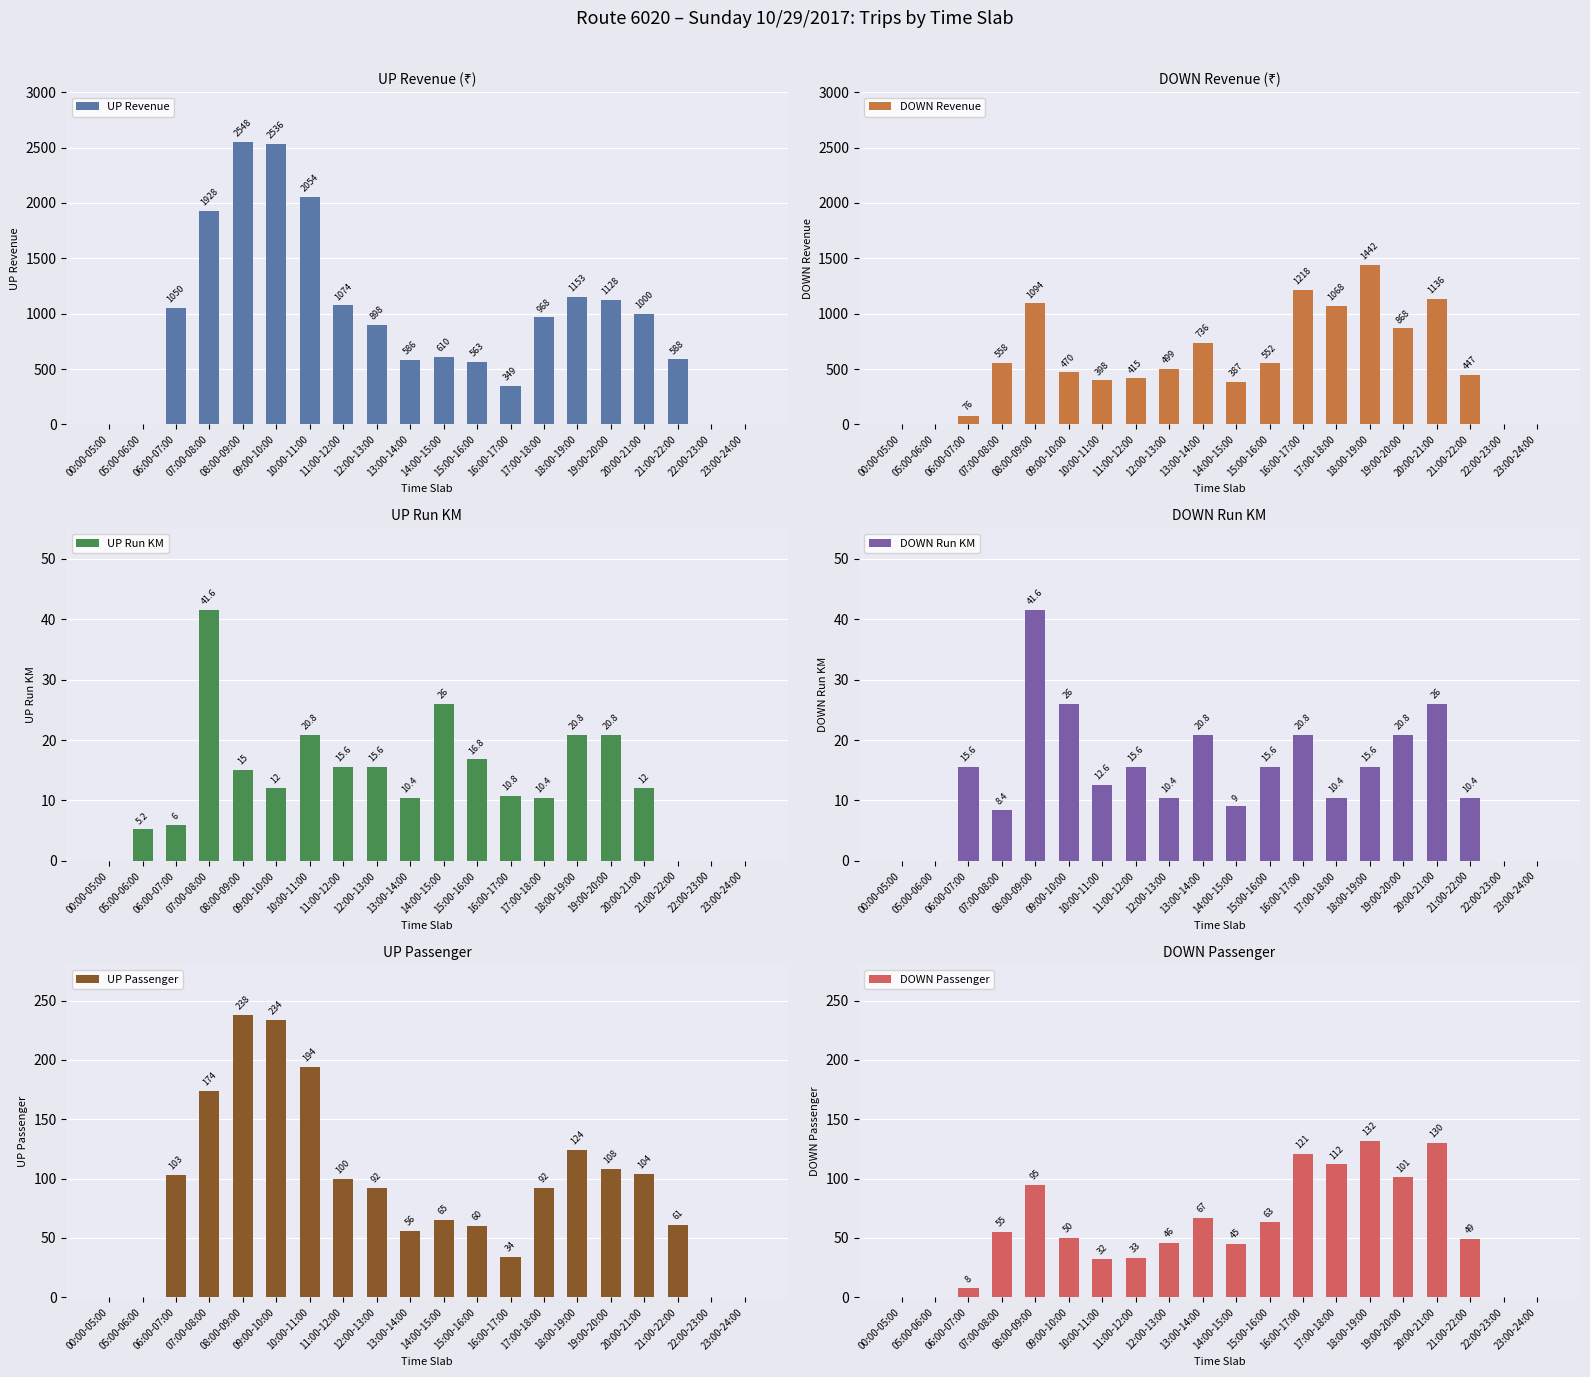

What is the difference between the highest and lowest values at 07:00-08:00?

1919.6